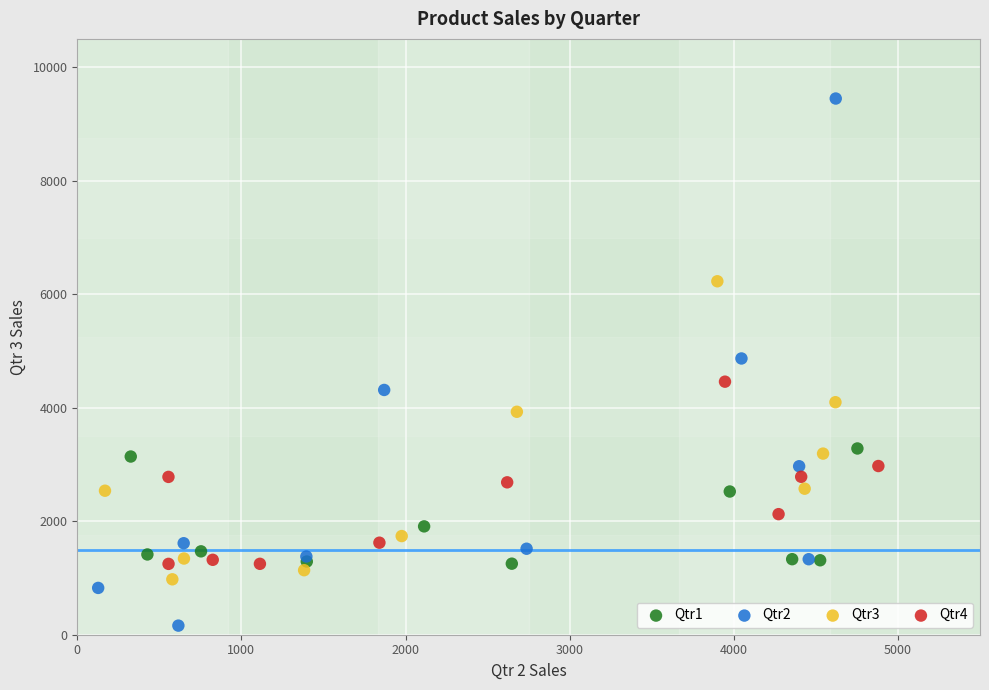

Which series contains the highest Y value?

Qtr2